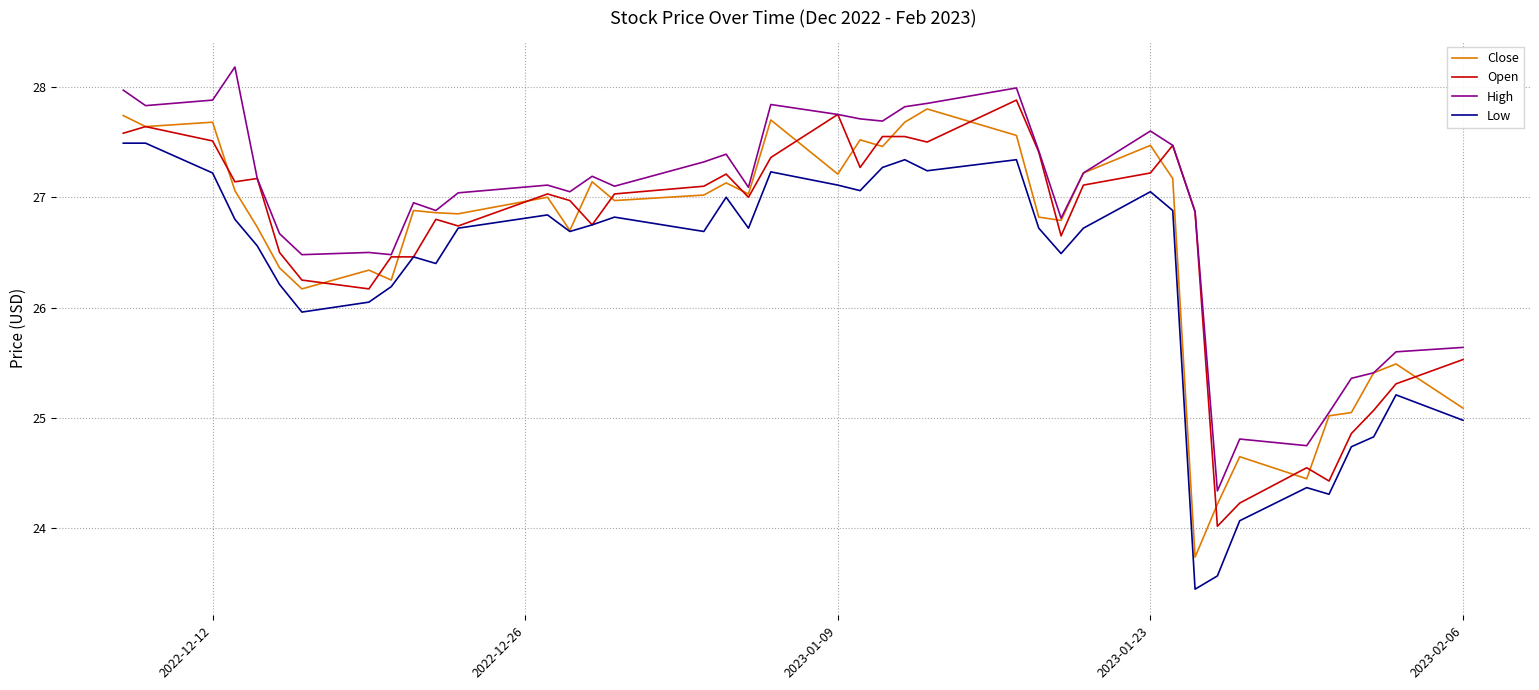

Which series has the largest total across all categories?

High